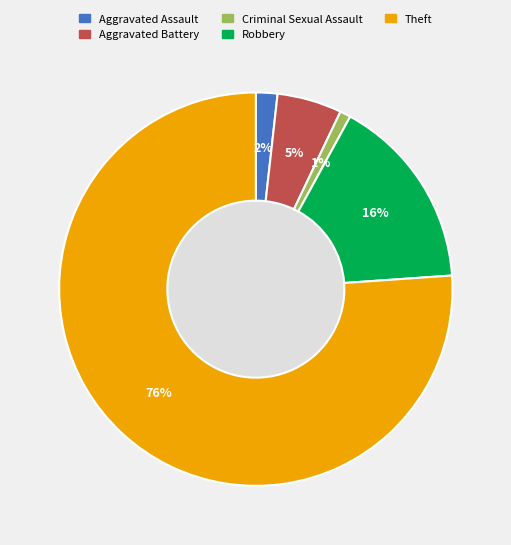

Which category has the biggest portion of the pie?

Theft